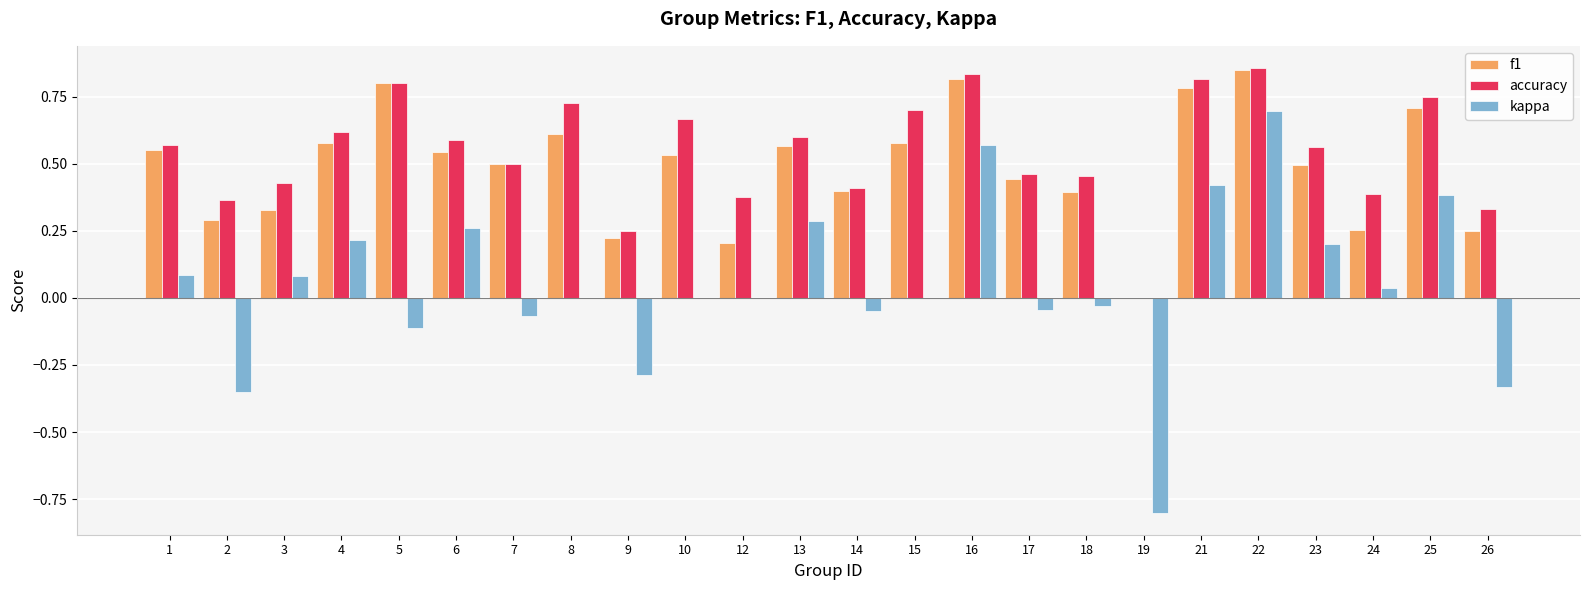

Which series changed the most between 1 and 26?

kappa